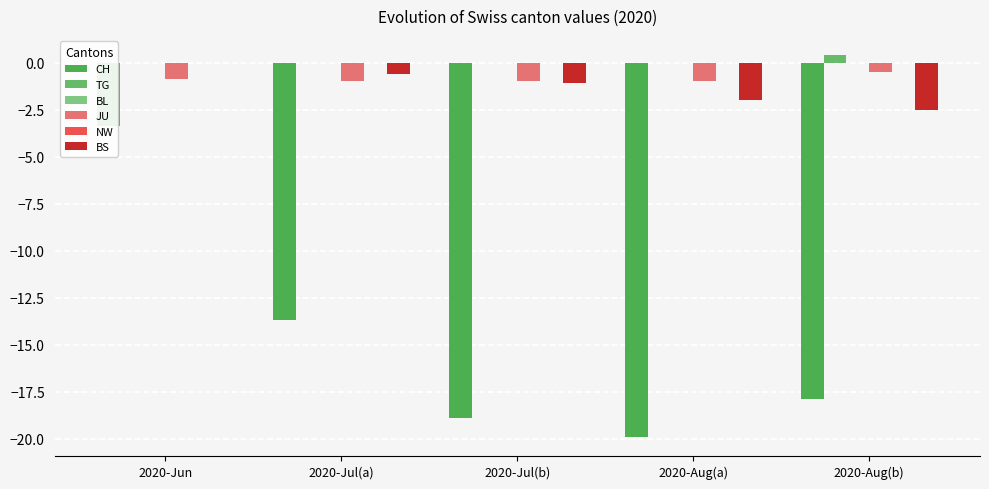

What position from the left is 2020-Jul(b)?

3